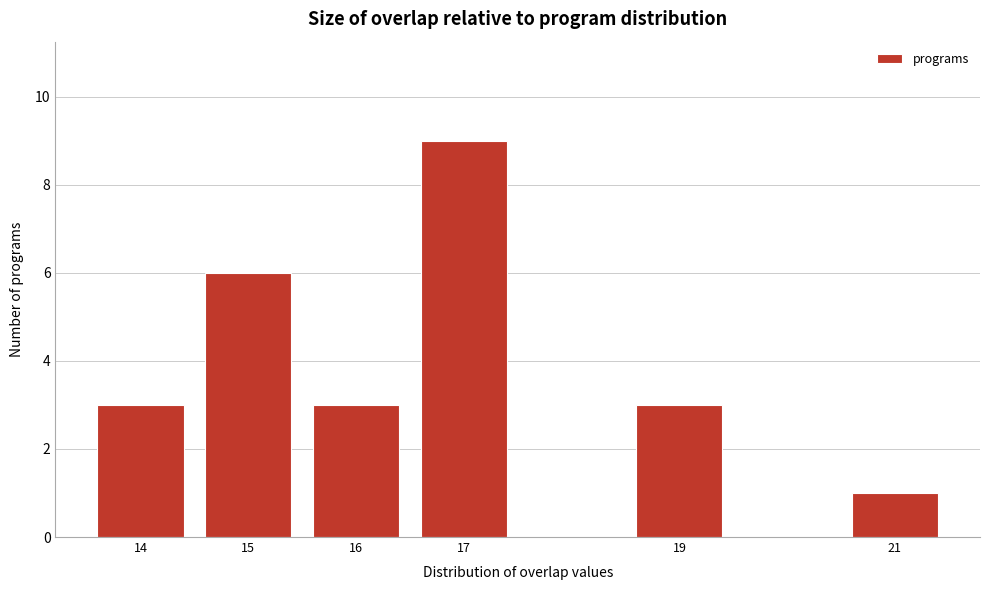

Reading left to right, transcribe all the data shown in this chart.

14=3	15=6	16=3	17=9	19=3	21=1